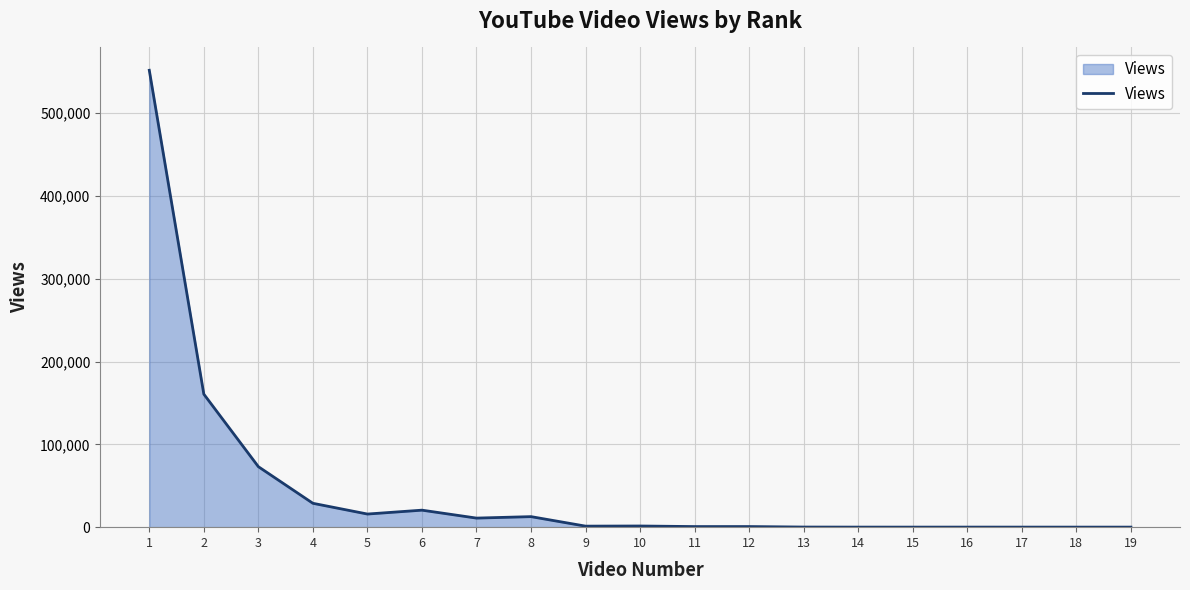

How many lines are shown in the chart?

1